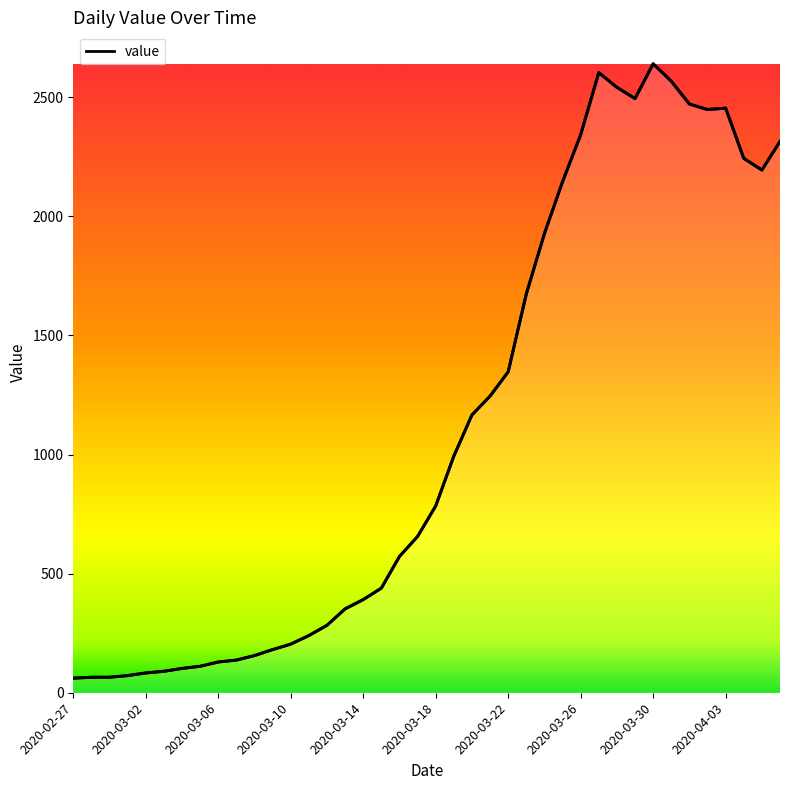

How many lines are shown in the chart?

1